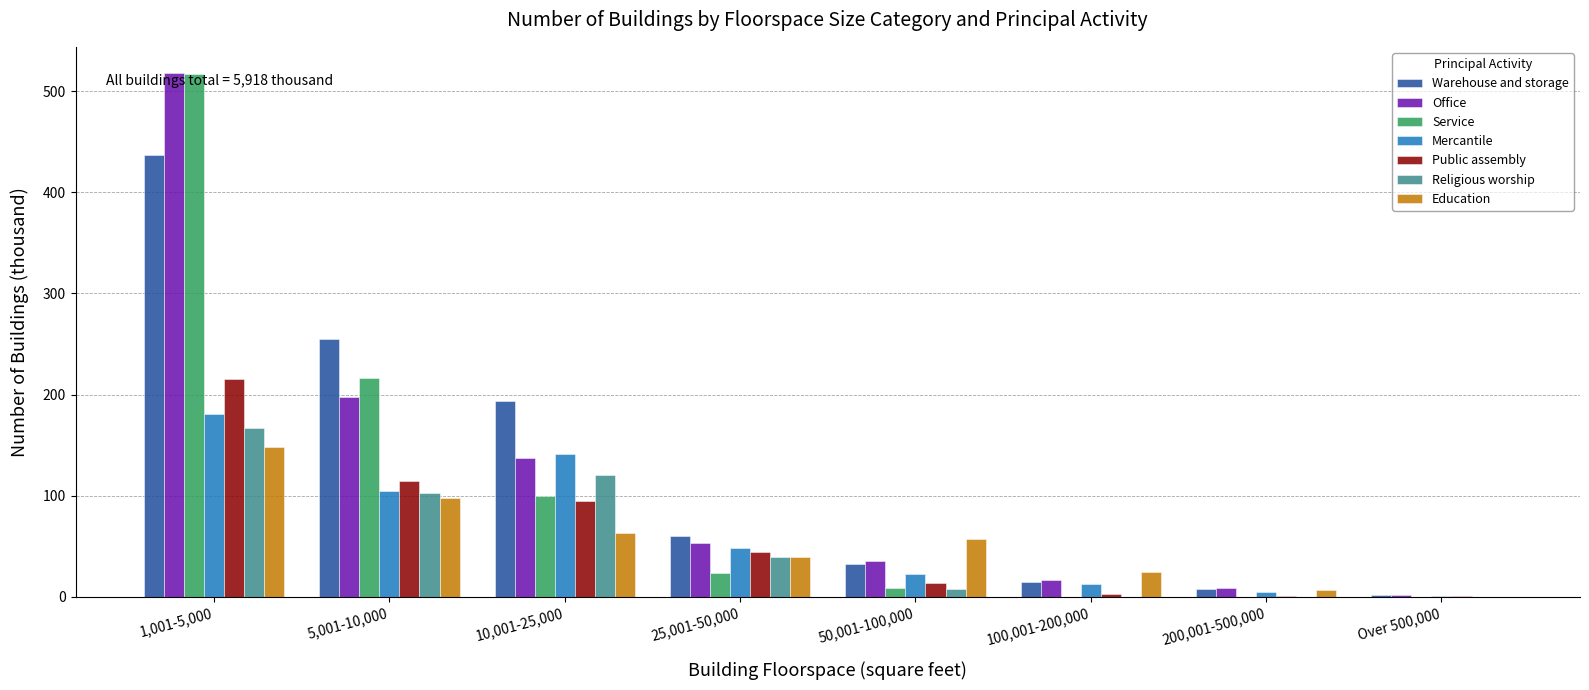

What is the greatest value displayed?

518